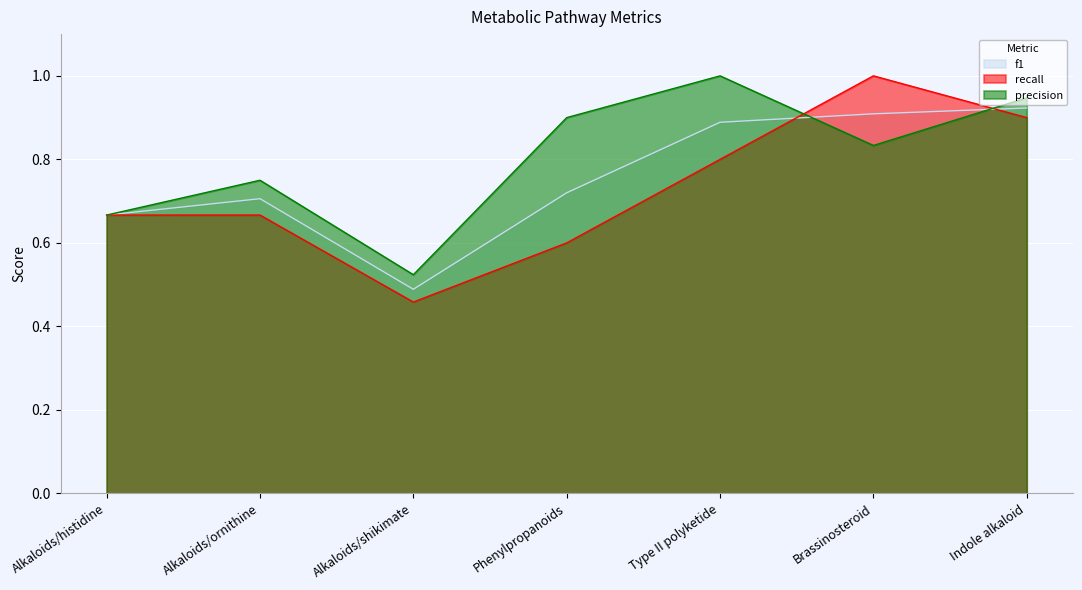

Is the value of f1 at Alkaloids/histidine greater than the value of precision at Alkaloids/ornithine?

No